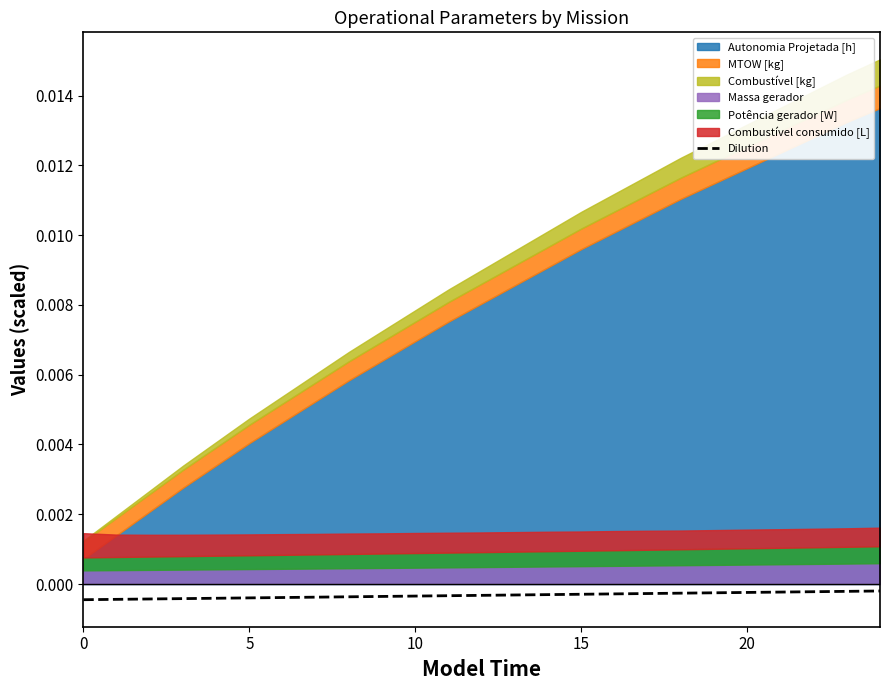

The value at 15 is -0.0. True or false?

False